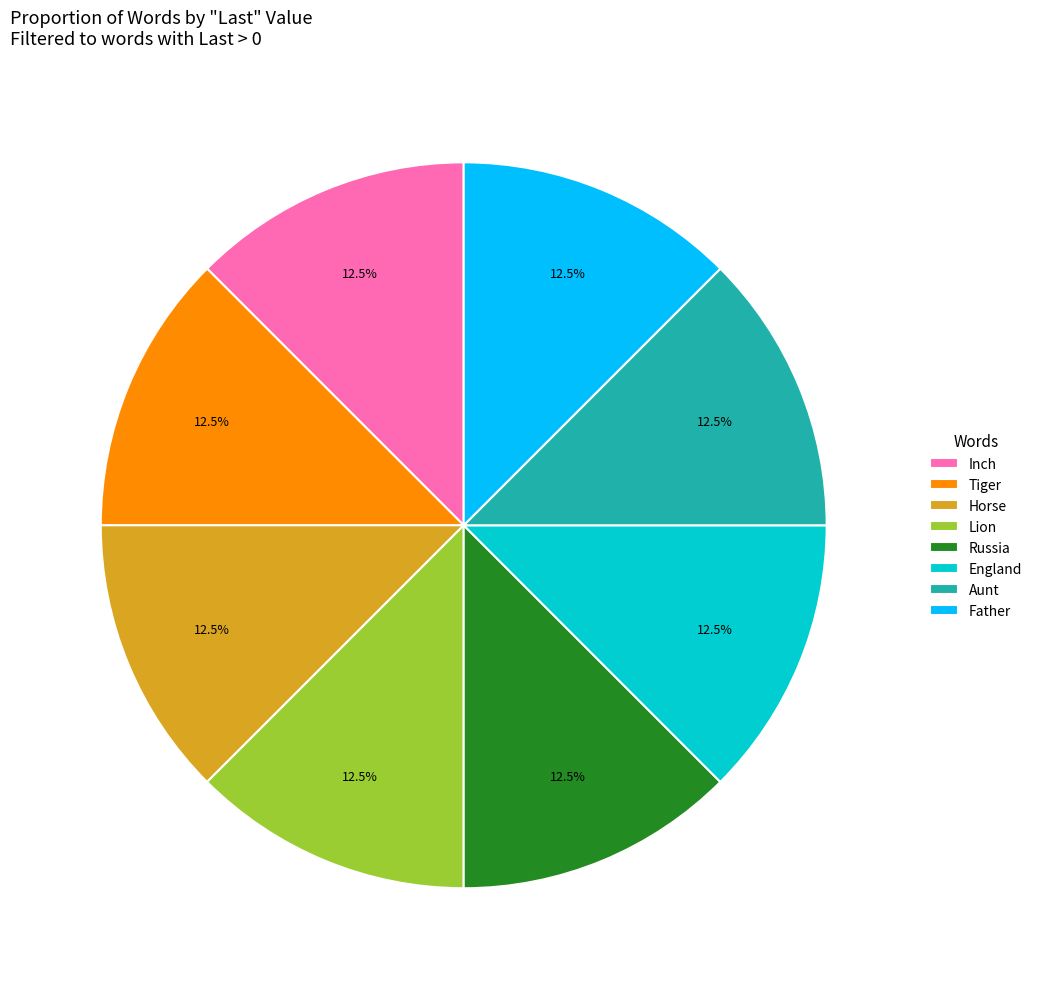

Is the sum of Russia and Lion greater than half?

No